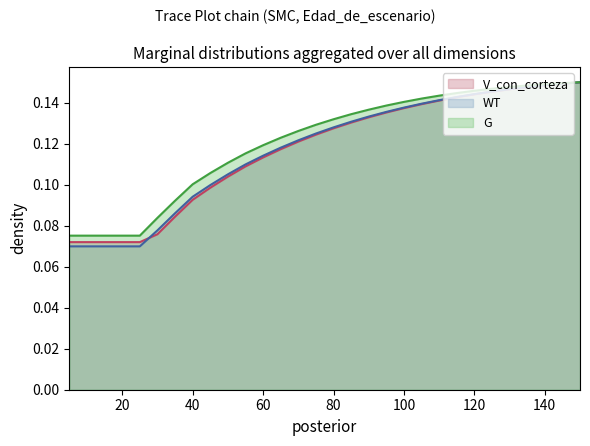

What is the maximum value for V_con_corteza?

0.1